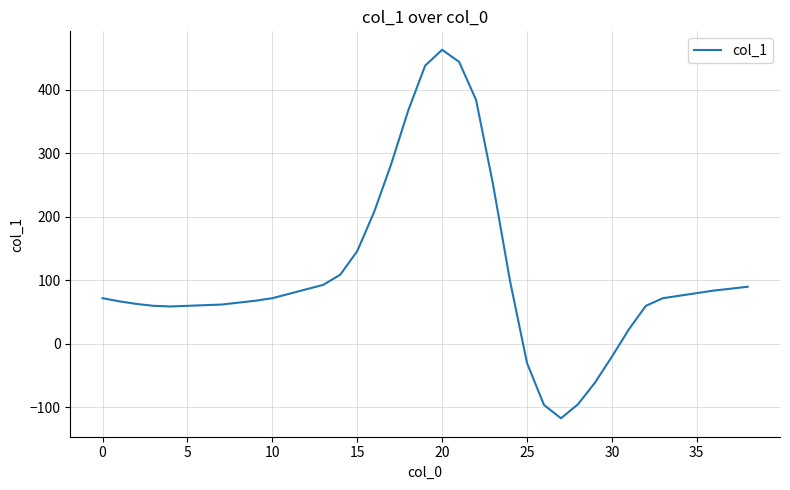

What is the difference between the maximum and minimum values?

580